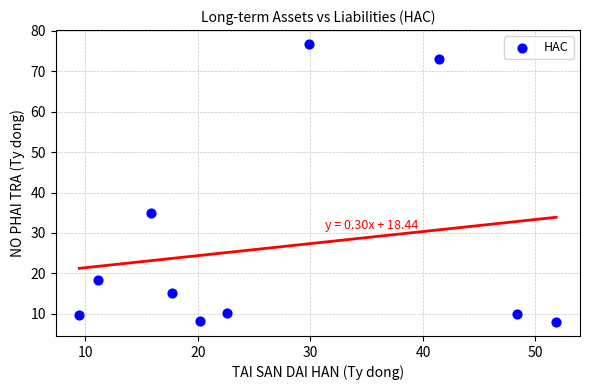

What Y value in the scatter plot is closest to 42?

34.9